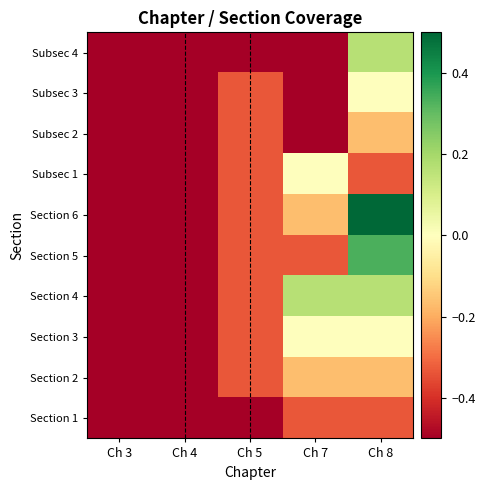

Between Ch 8 and Ch 4, which is larger?

Ch 8